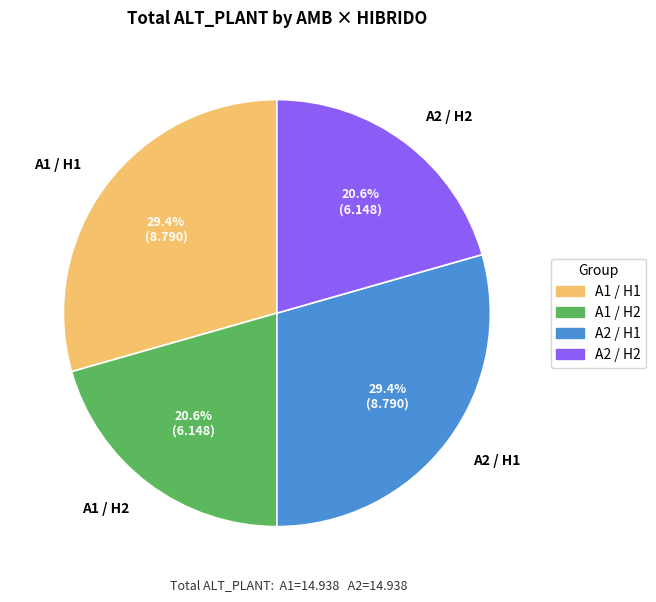

To the nearest percent, what portion does A1 / H1 represent?

29%